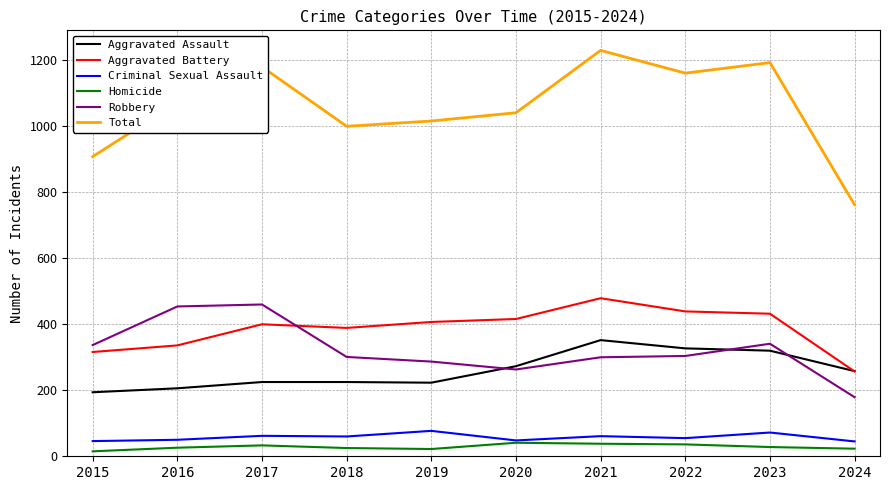

List the series in order of their peak value, highest first.

Total, Aggravated Battery, Robbery, Aggravated Assault, Criminal Sexual Assault, Homicide